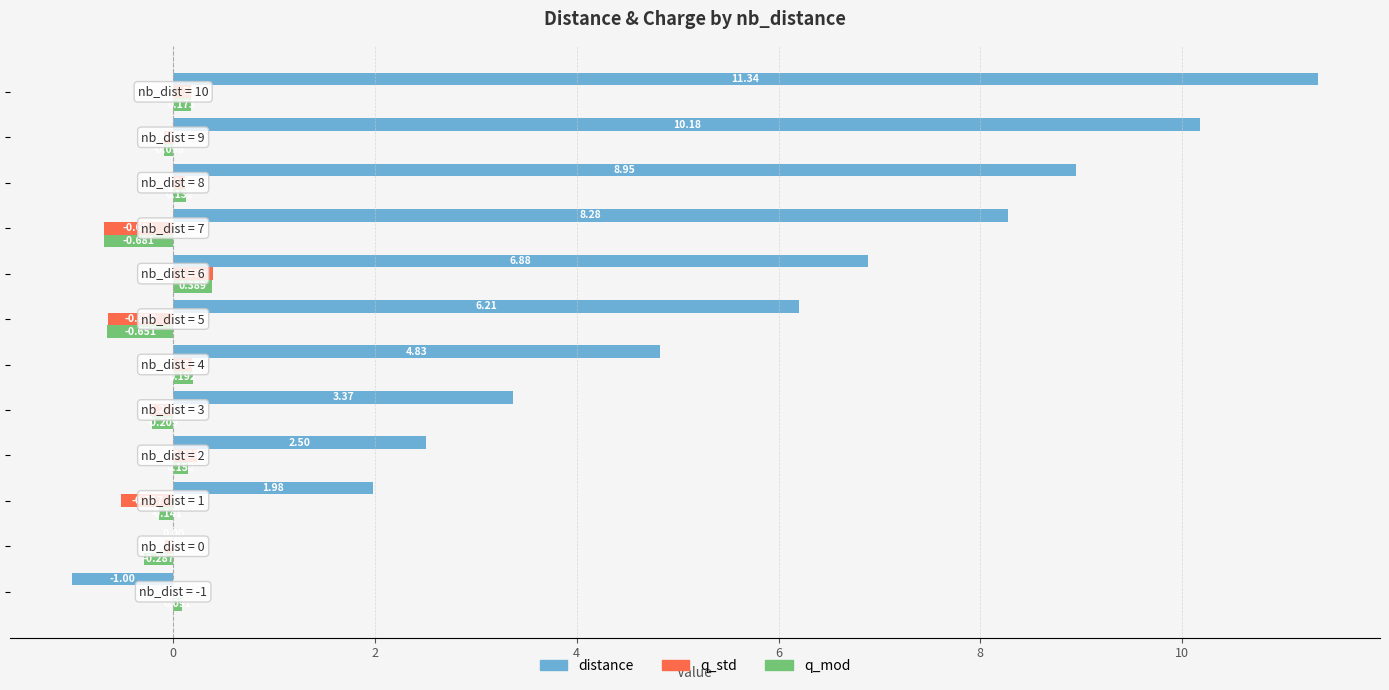

What is the maximum value shown in the chart?

11.3